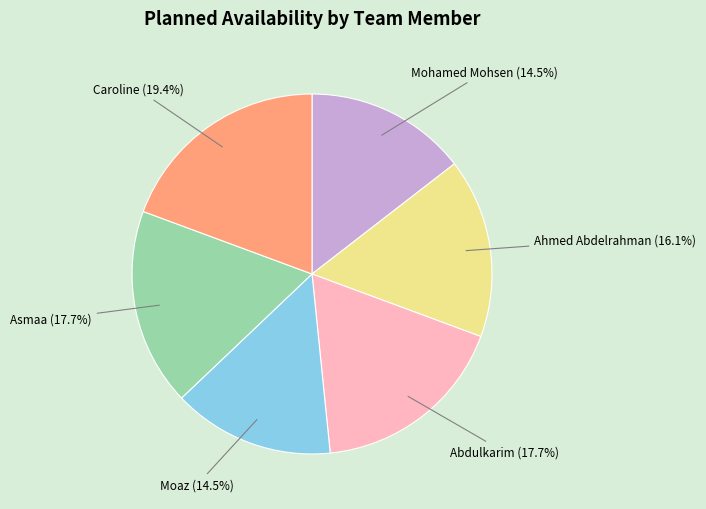

Does any single category account for the majority?

No